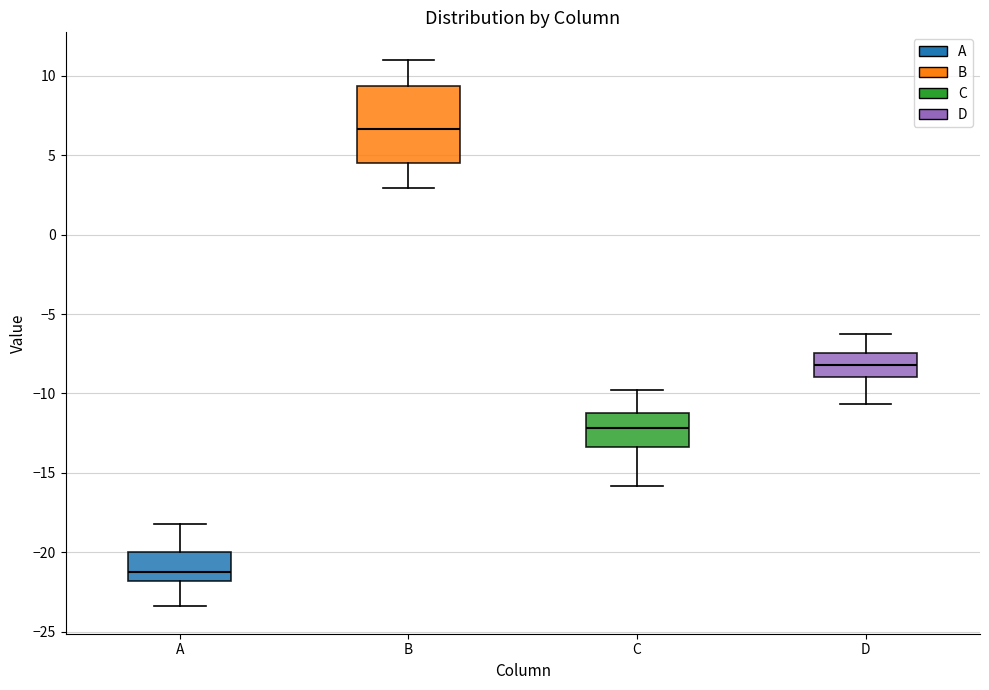

Reading left to right, read every box against the y-axis: the position of its median line, the range the box covers, and the ends of its whiskers. The values are not printed on the chart, so give them approximately, as read against the axis.

A: median -21.0, box -22.0 to -20.0, whiskers -23.5 to -18.0
B: median 6.5, box 4.5 to 9.5, whiskers 3.0 to 11.0
C: median -12.0, box -13.5 to -11.0, whiskers -16.0 to -10.0
D: median -8.0, box -9.0 to -7.5, whiskers -10.5 to -6.5